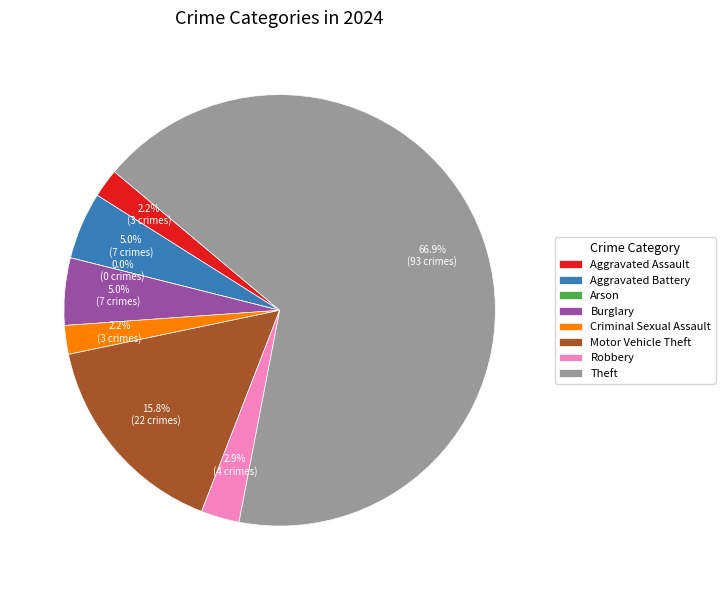

How many slices are in this pie chart?

8